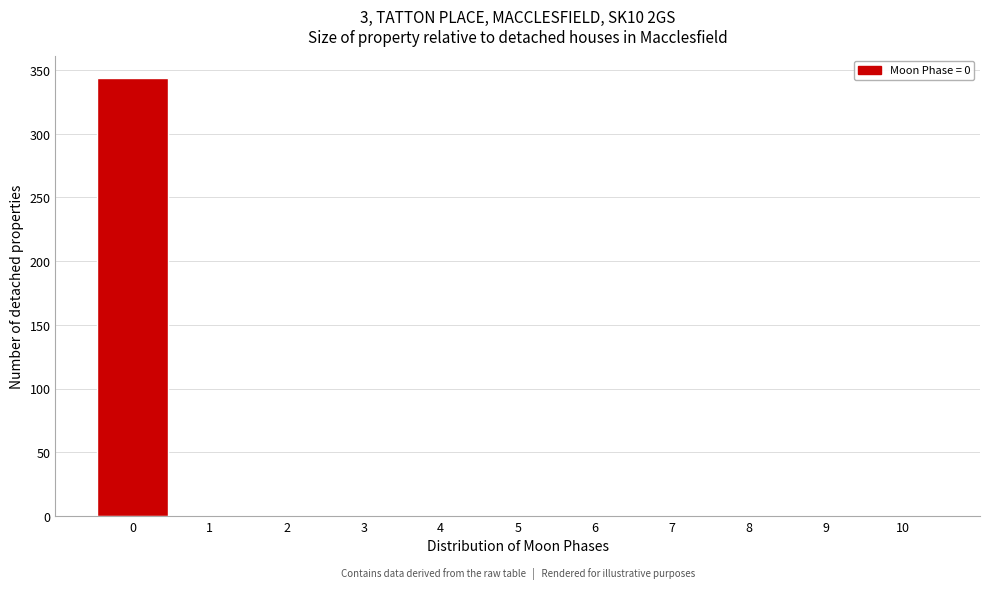

What is the height of the bar covering -0.5 to 0.5 on the x-axis? The values are not printed on the chart, so give them approximately, as read against the axis.

345